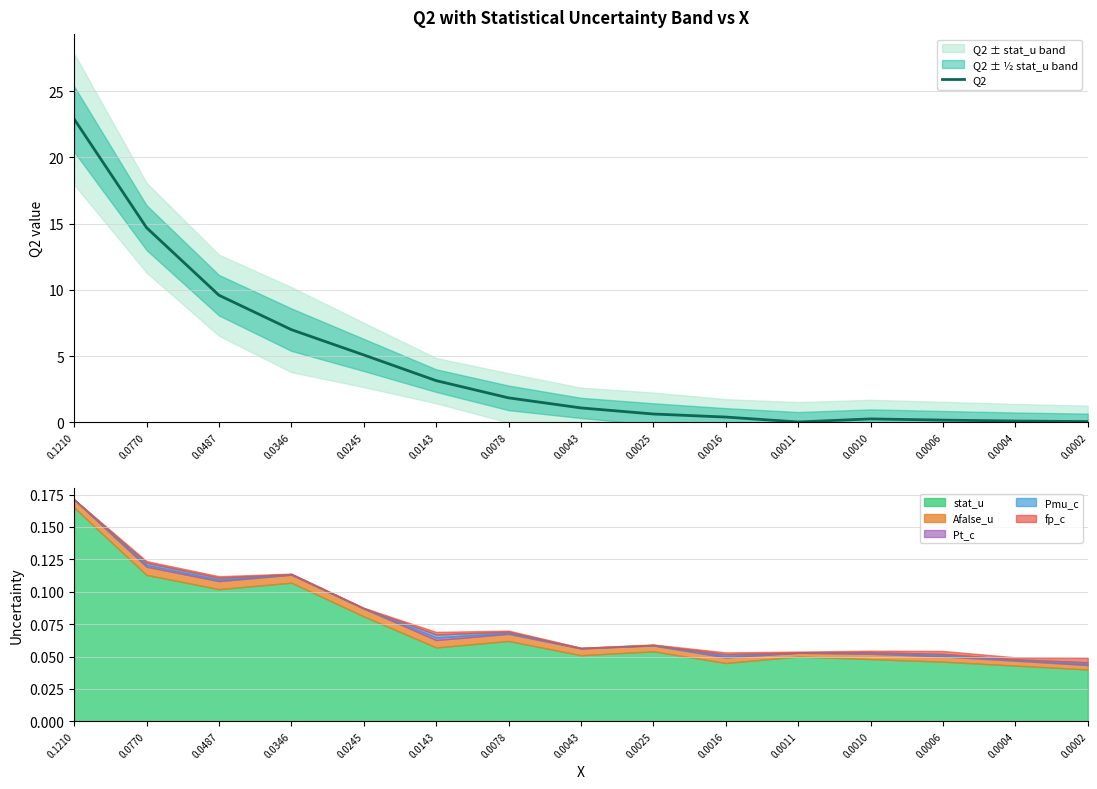

Where is the first local maximum?

0.0010